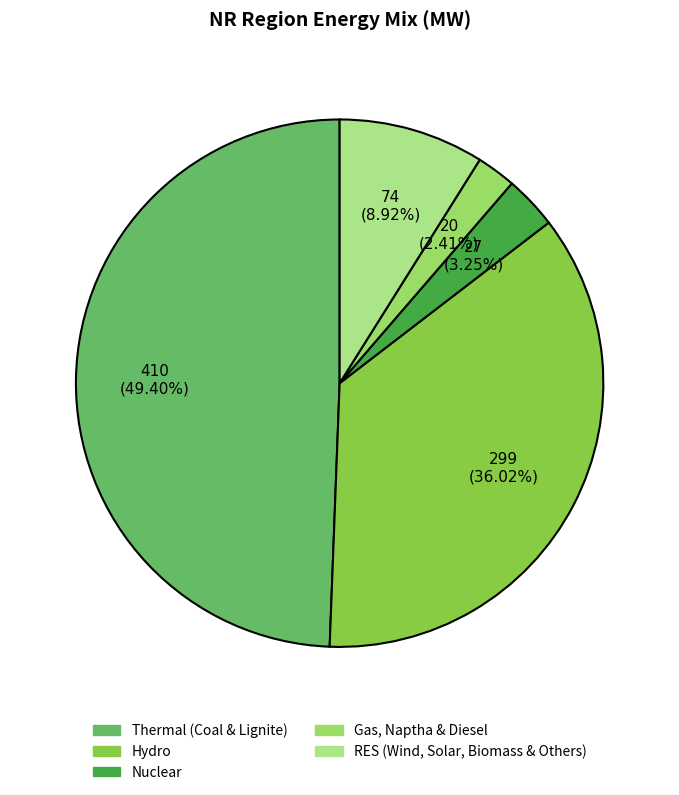

To the nearest percent, what is the difference between the largest and smallest slice percentages?

47%